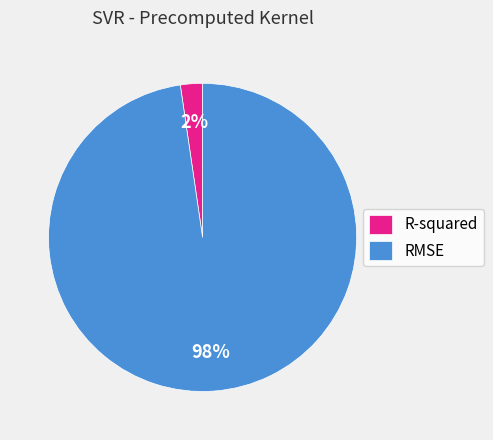

How many segments does this pie chart have?

2